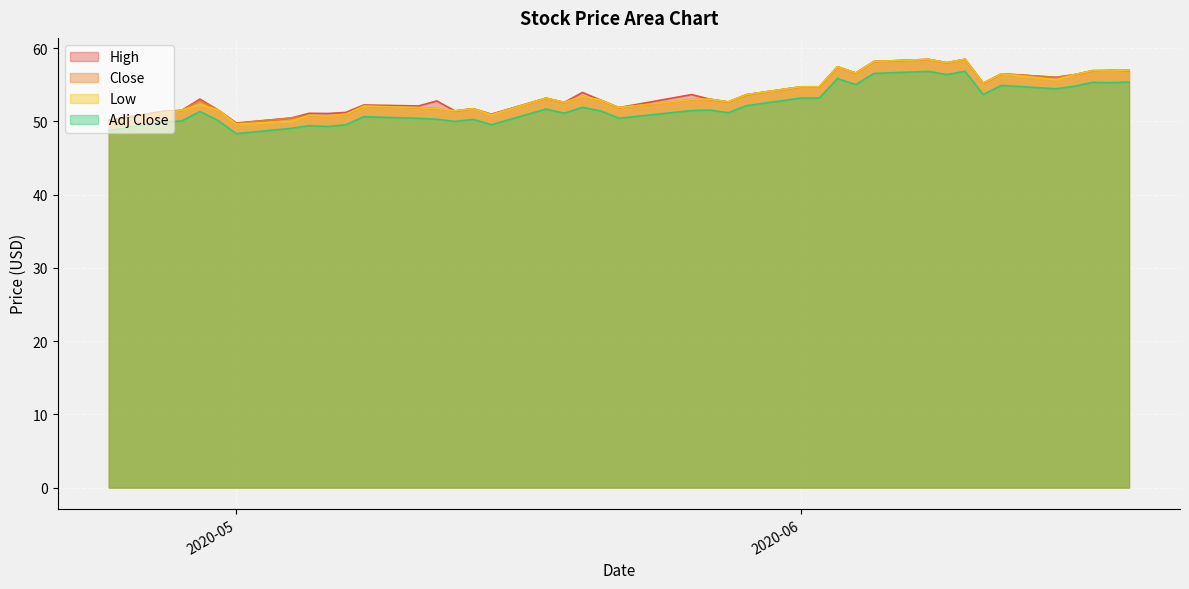

What position from the right is 2020-05-05?

33